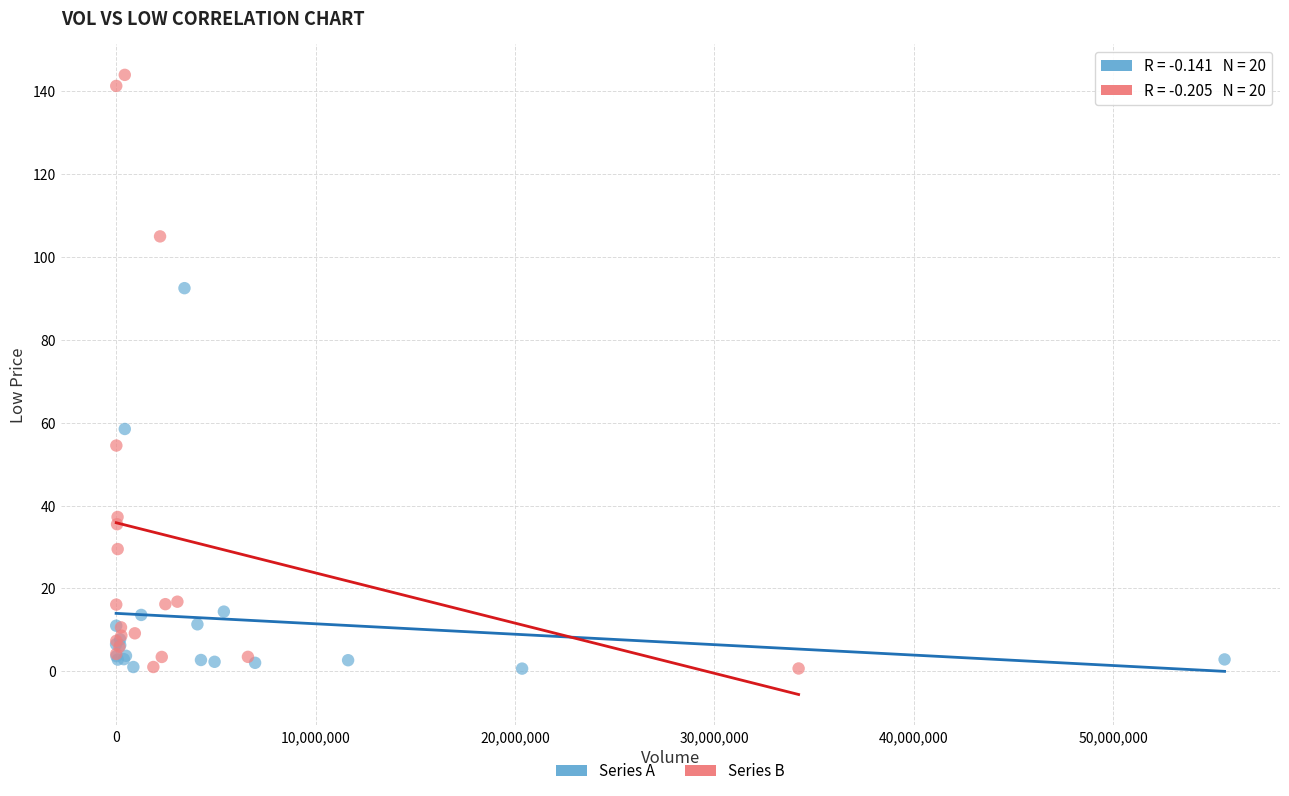

Which series has the largest Y range (max minus min)?

Series B